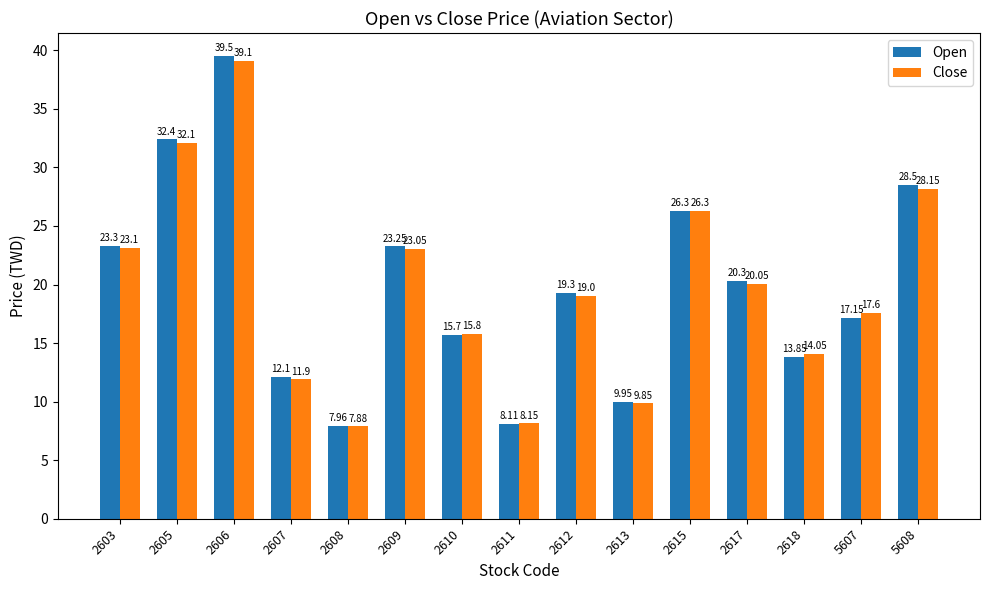

What is the difference between the Open values at 2610 and 2612?

3.6